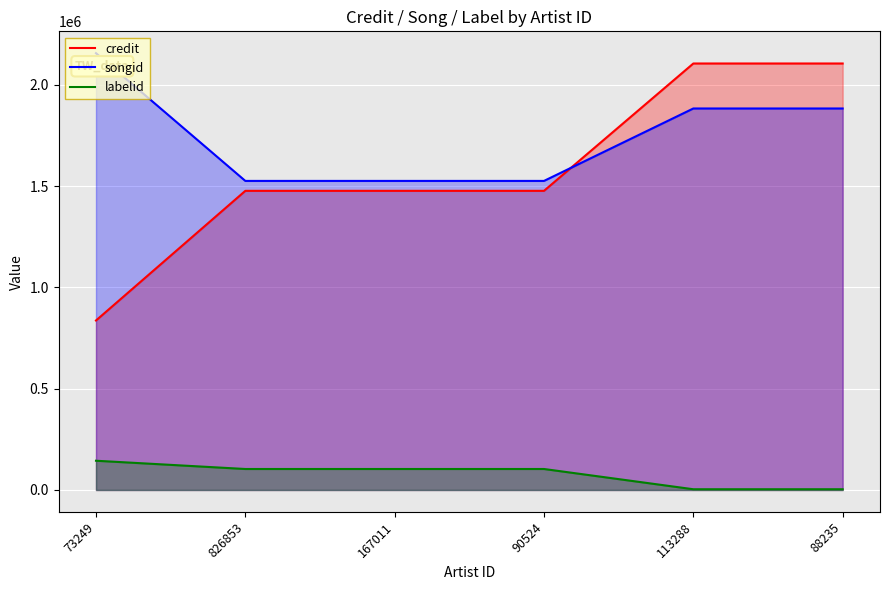

Where is labelid nearest to the value 74052?

826853